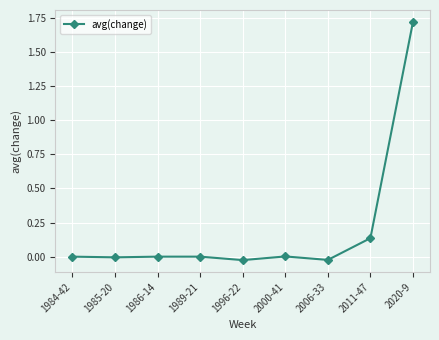

How many categories are shown in the chart?

9